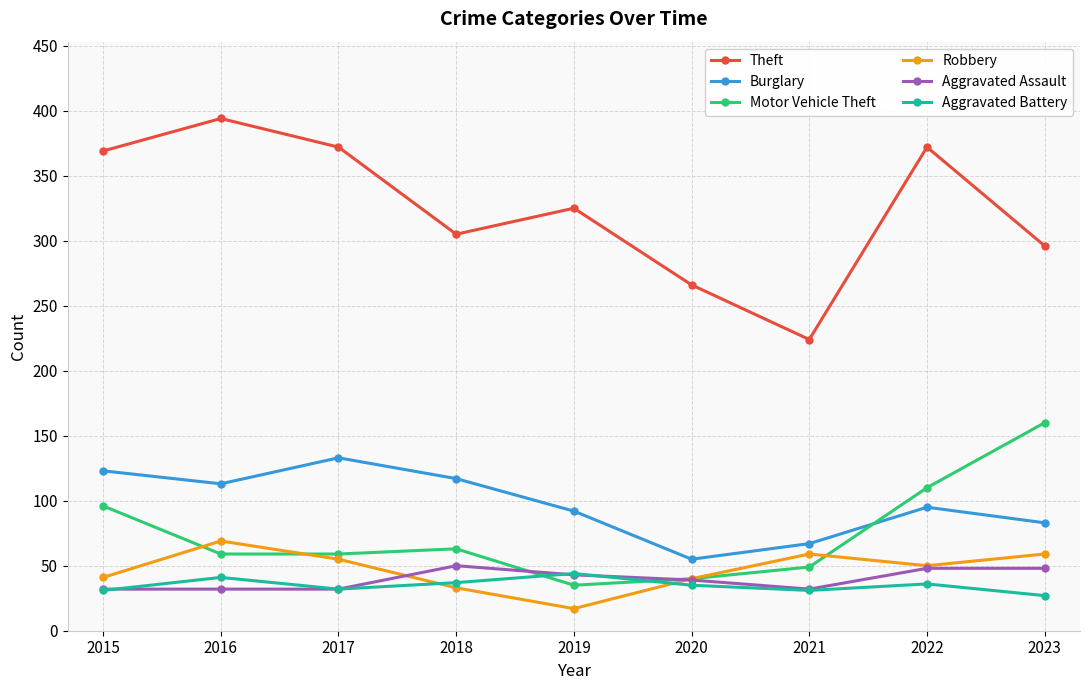

What is the sum of all Burglary values?

878